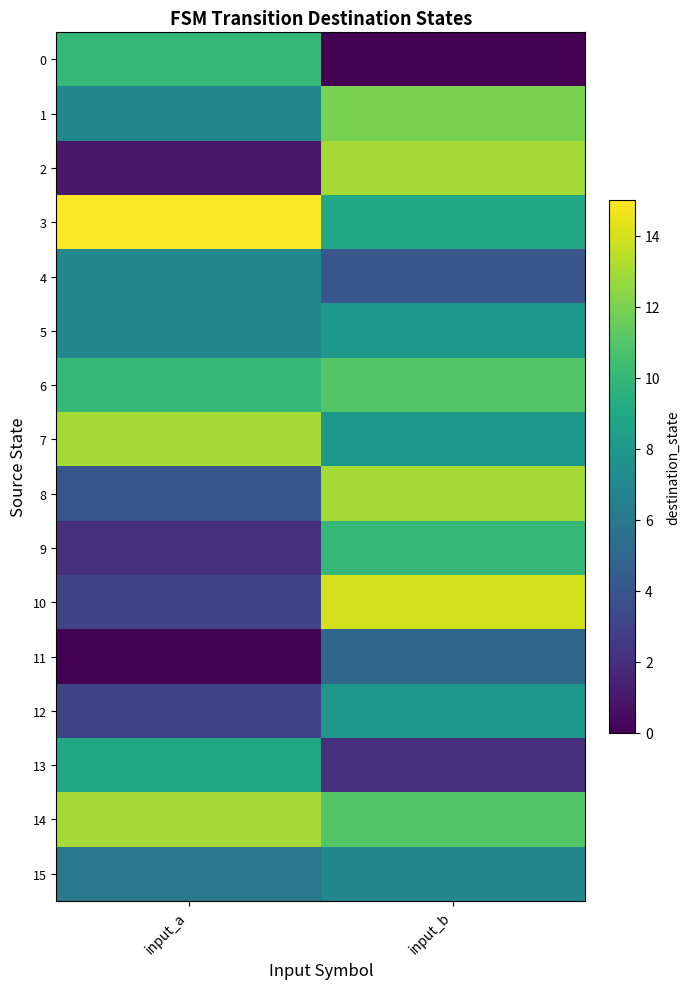

Which label corresponds to the largest value in the chart?

input_a